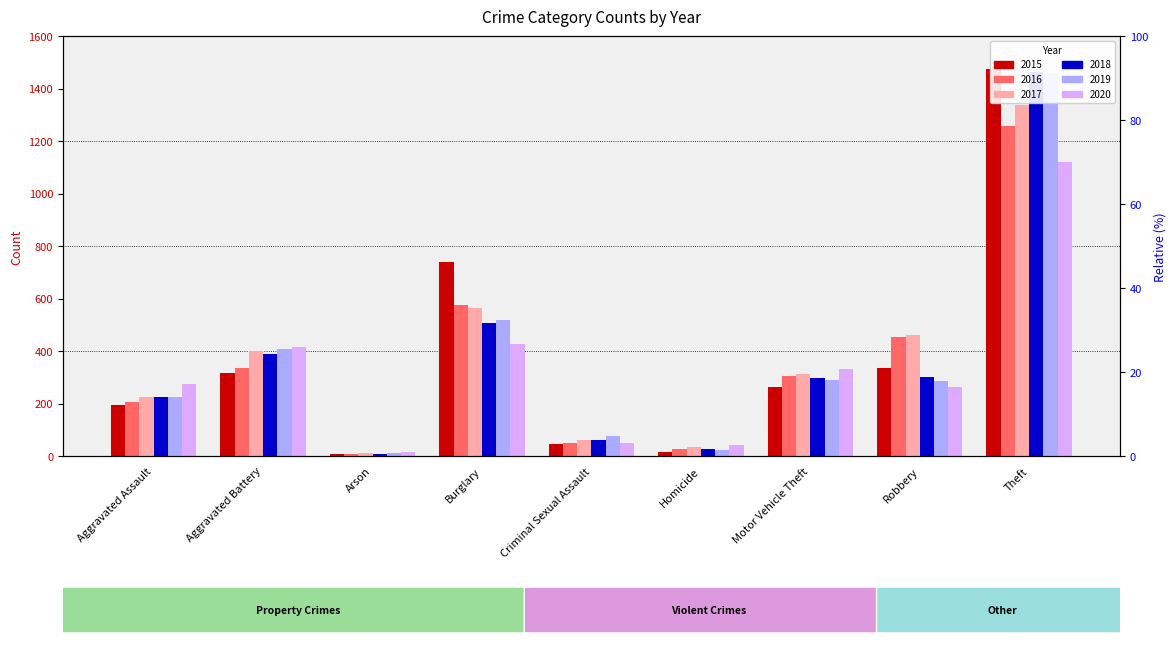

What is the difference between the 2019 values at Aggravated Assault and Motor Vehicle Theft?

67